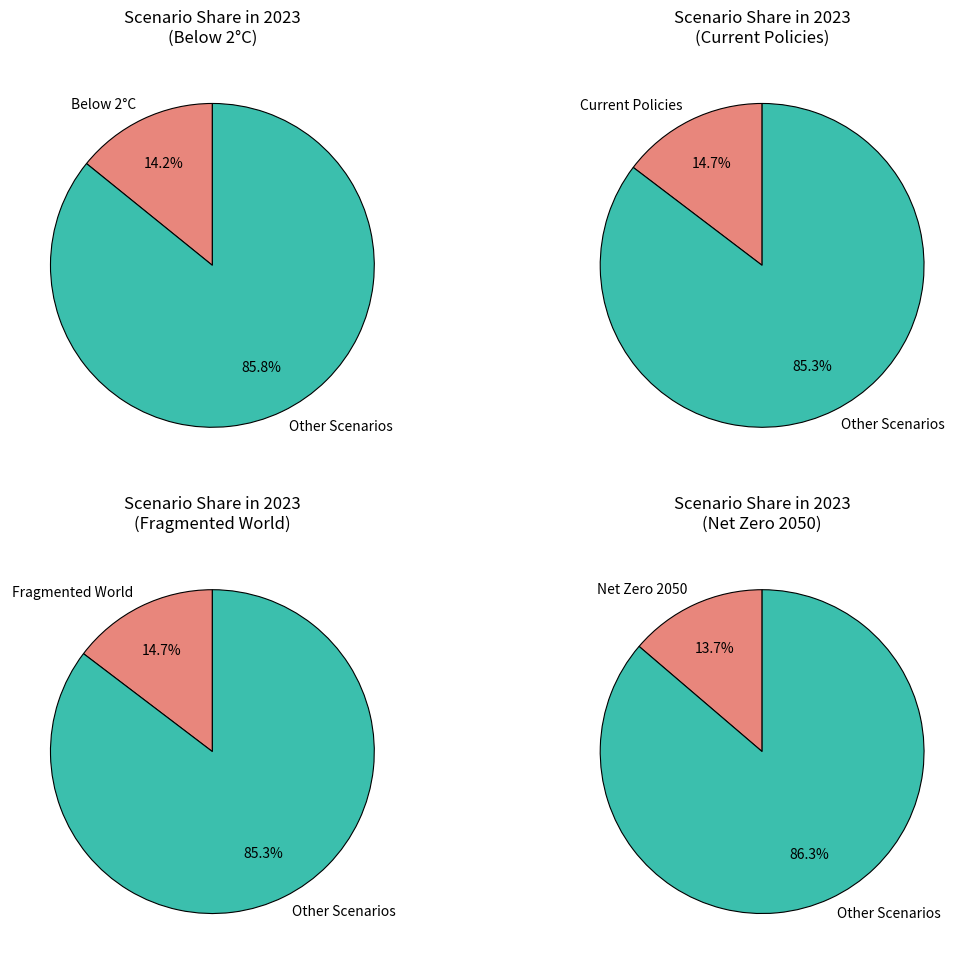

To the nearest percent, what is the average slice percentage?

14%